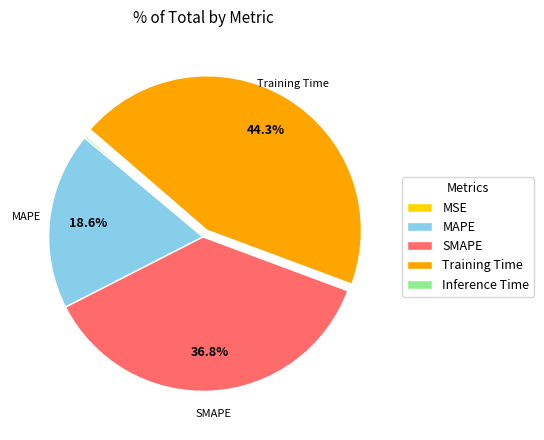

Is it true that MAPE is 19% of the pie?

True